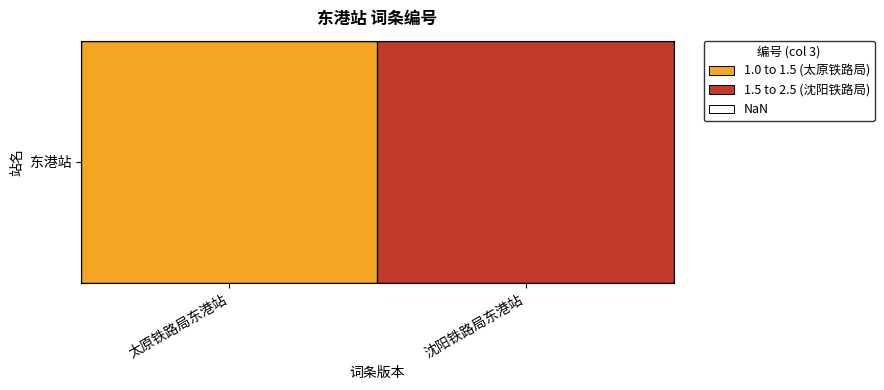

How many data points does each series have?

2